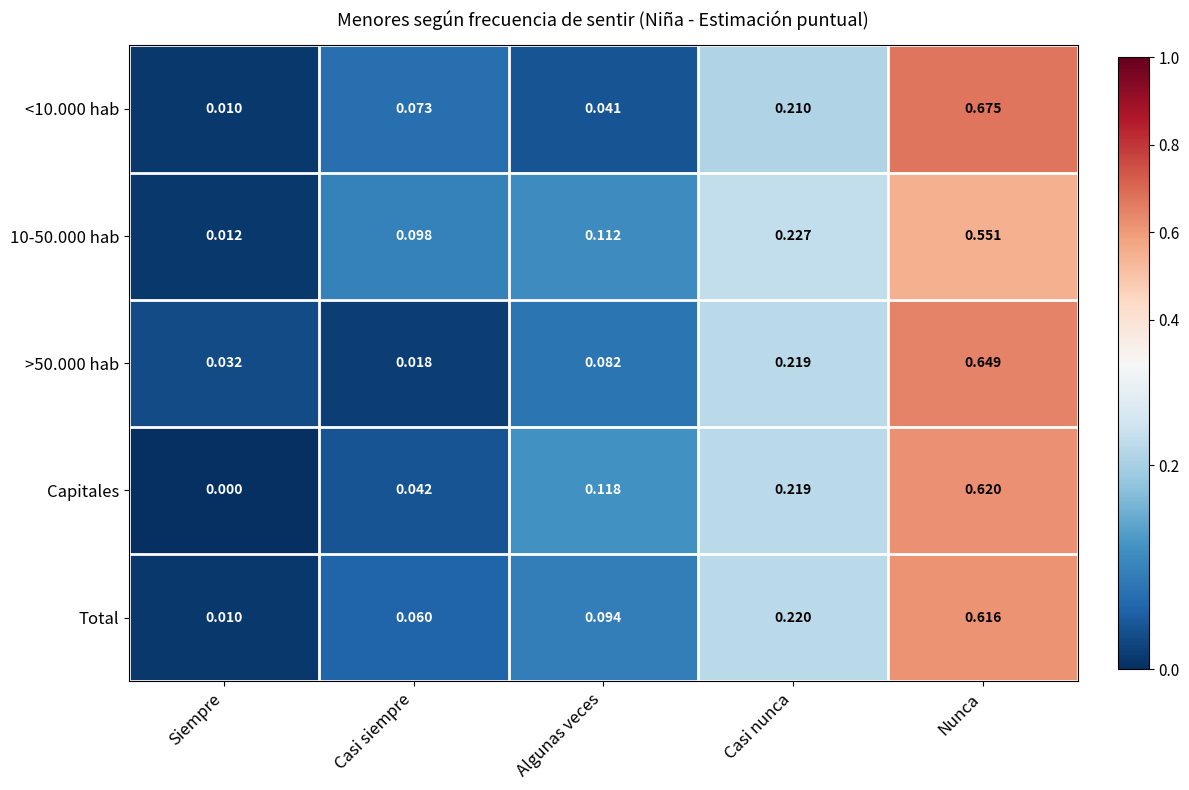

What is the total value across all series at Casi siempre?

0.3